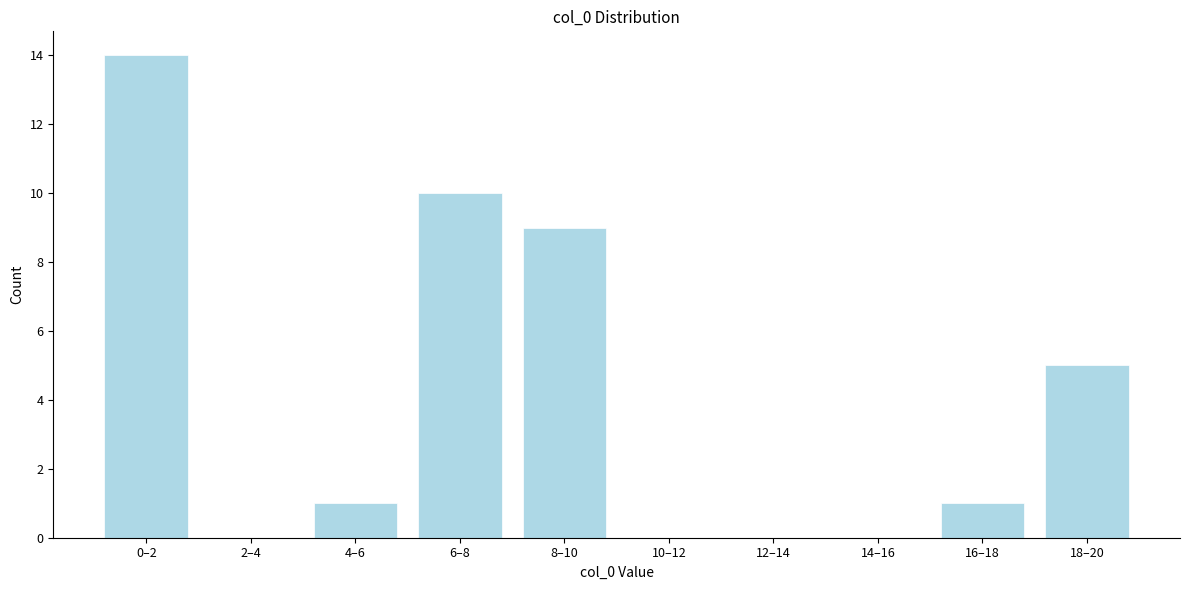

Reading right to left, extract all data points from this chart.

18–20=5	16–18=1	14–16=0	12–14=0	10–12=0	8–10=9	6–8=10	4–6=1	2–4=0	0–2=14